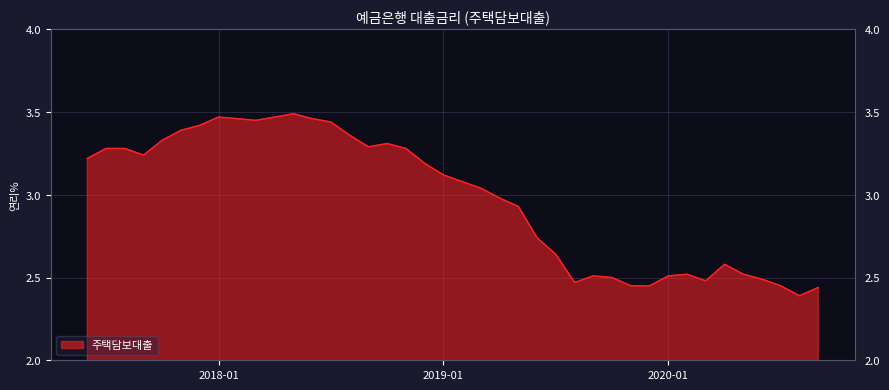

What is the difference between the maximum and minimum values?

1.1